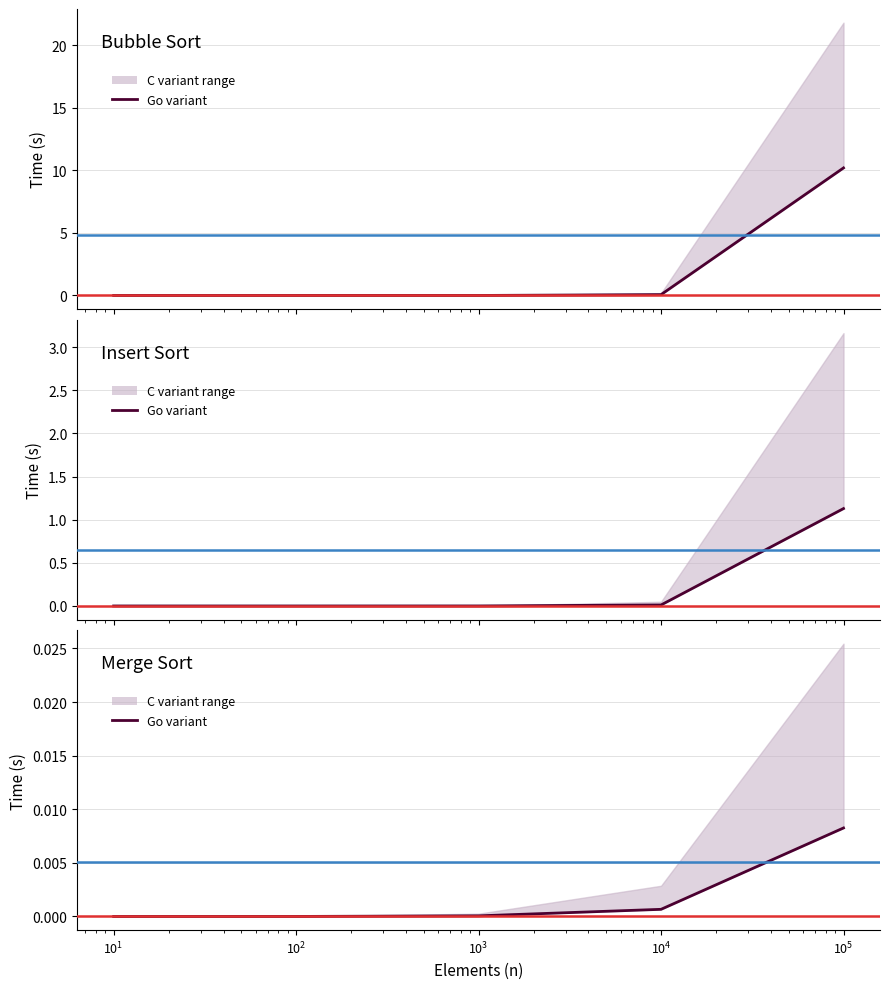

Which series has the largest range (max minus min)?

GoBubble